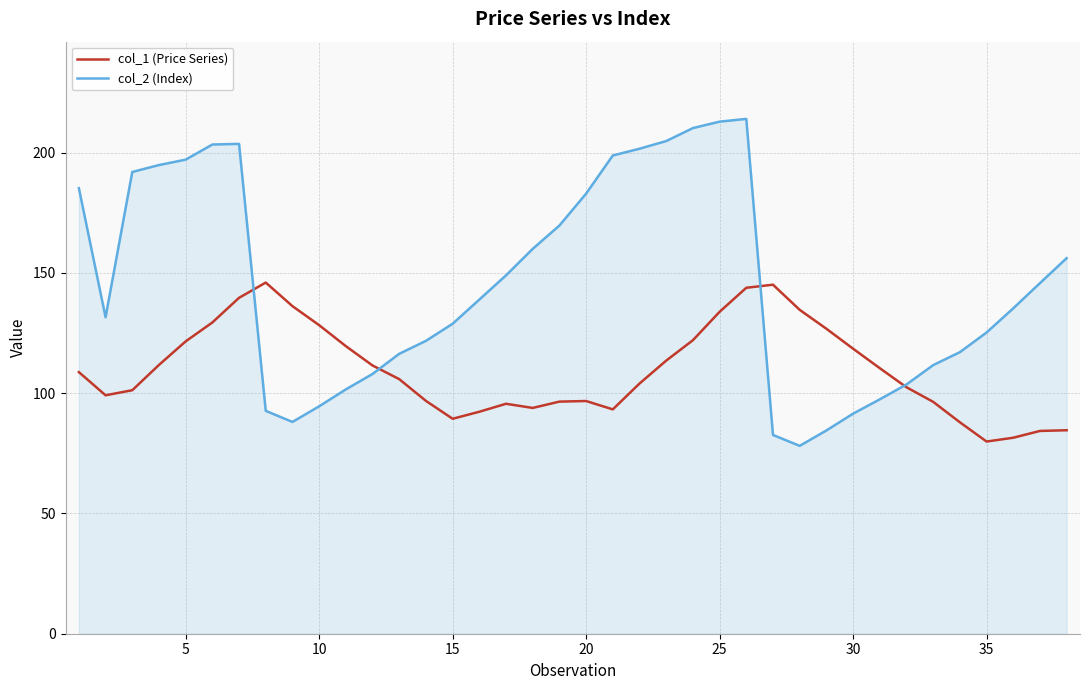

What is the smallest value displayed?

78.1